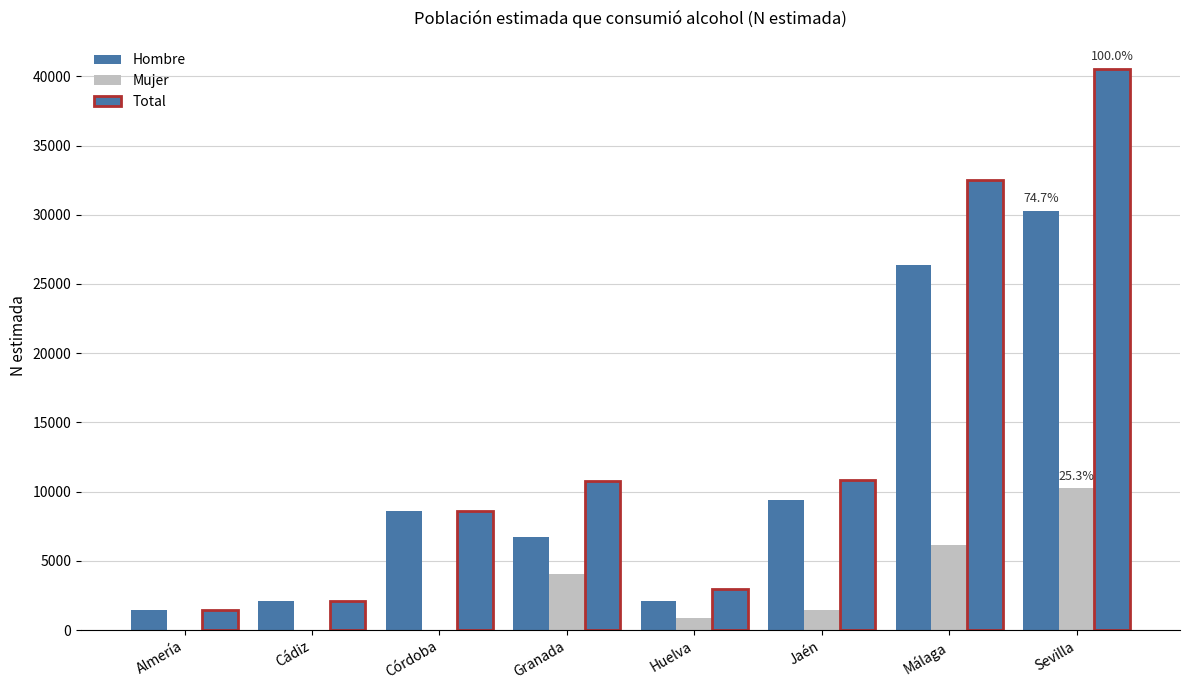

Which category has the highest value in the Mujer series?

Sevilla